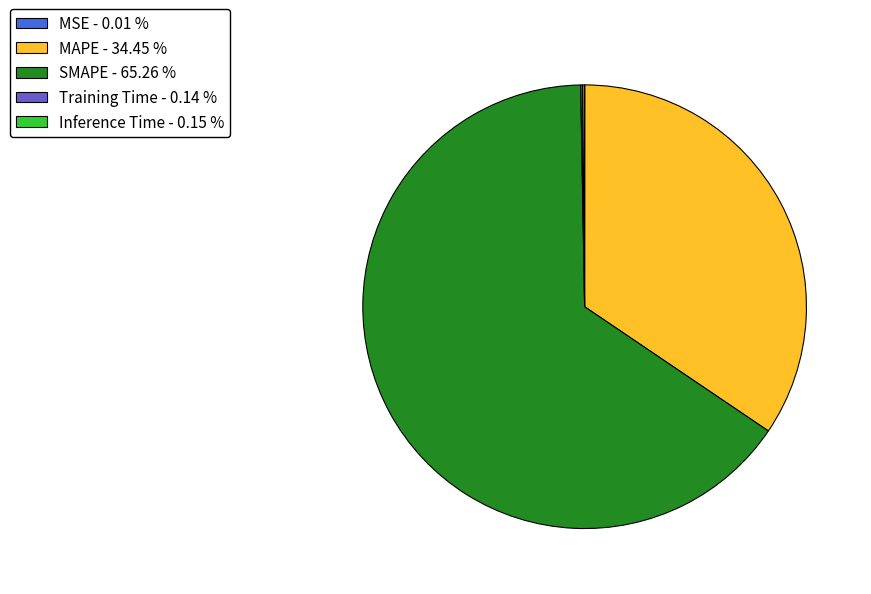

Combined, do MAPE - 34.45 % and SMAPE - 65.26 % account for over 50%?

Yes